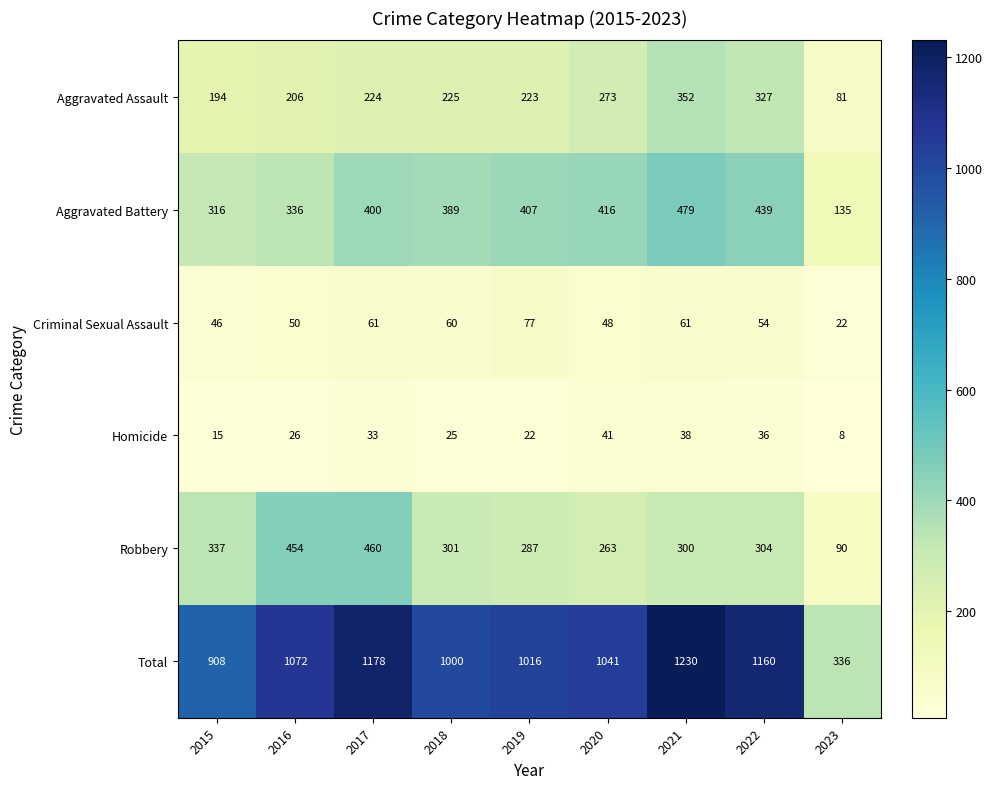

What is the lowest value of the Aggravated Assault series?

81